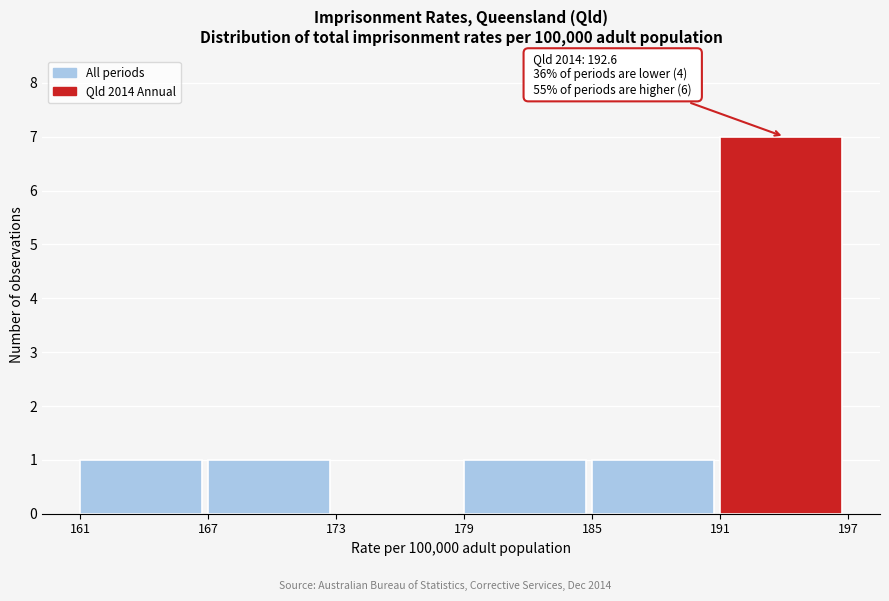

Reading left to right, what are all the values shown in this chart?

161=1	167=1	173=0	179=1	185=1	191=7